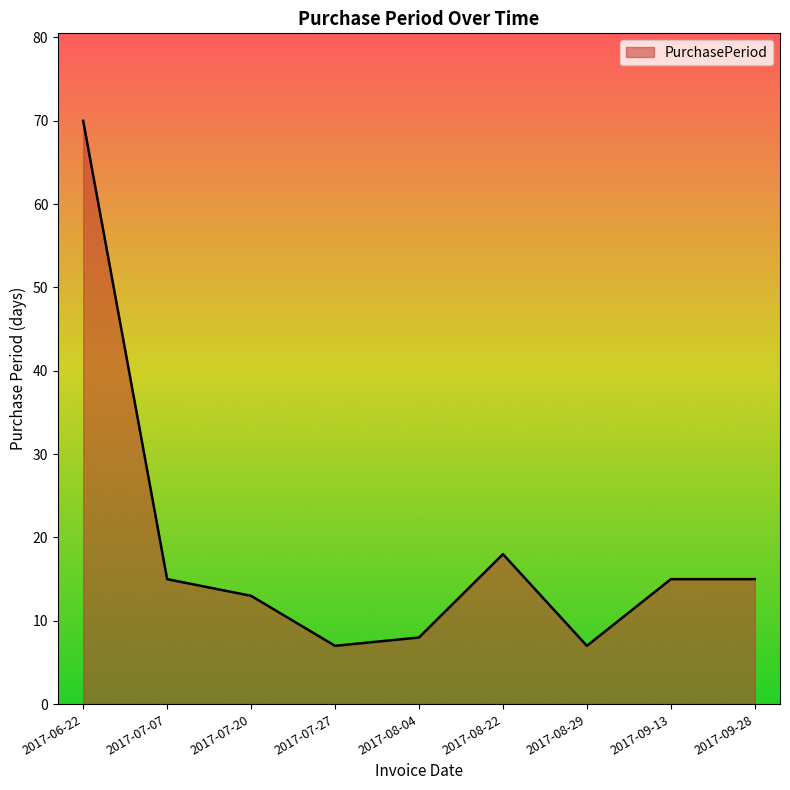

Reading right to left, extract all data points from this chart.

15	15	7	18	8	7	13	15	70